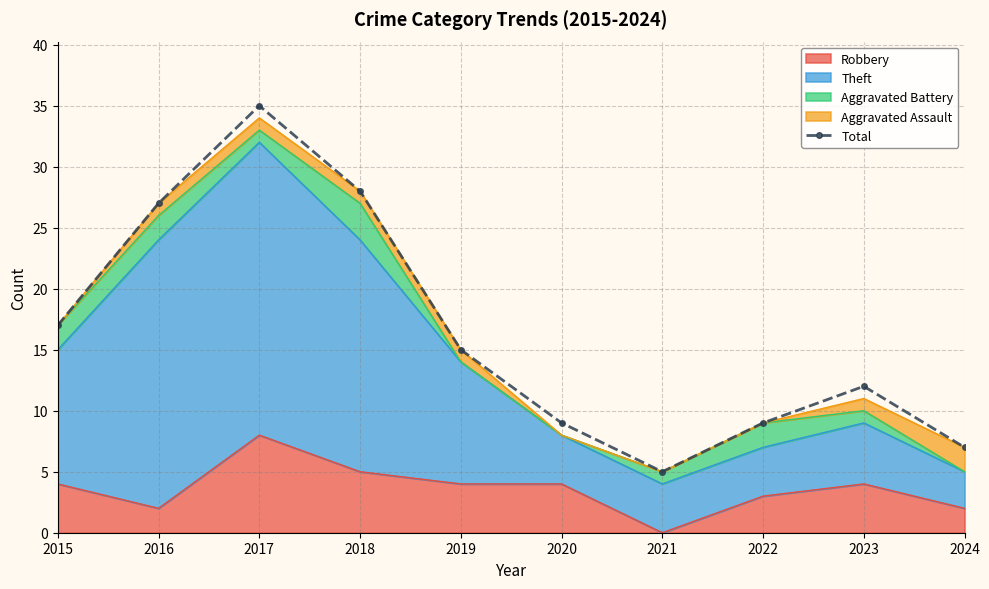

Reading left to right, transcribe all the data shown in this chart.

2015=17	2016=27	2017=35	2018=28	2019=15	2020=9	2021=5	2022=9	2023=12	2024=7